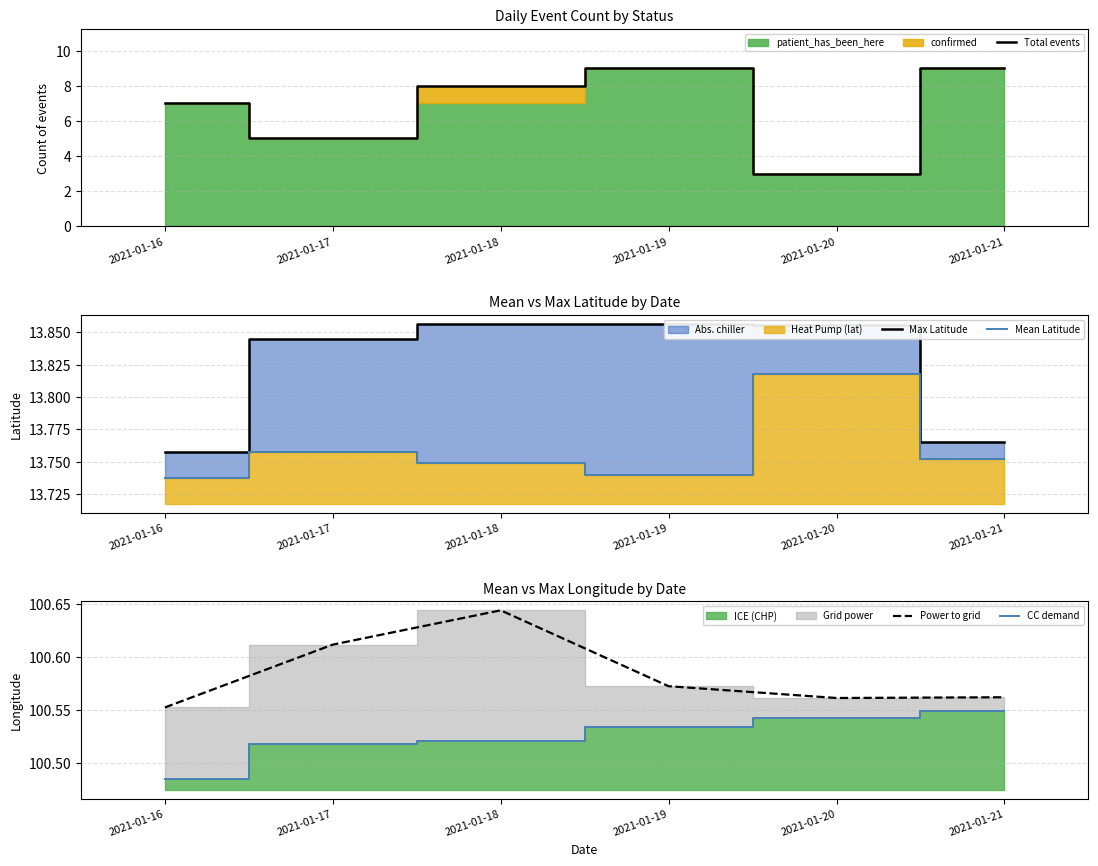

Which series has the largest total across all categories?

Power to grid